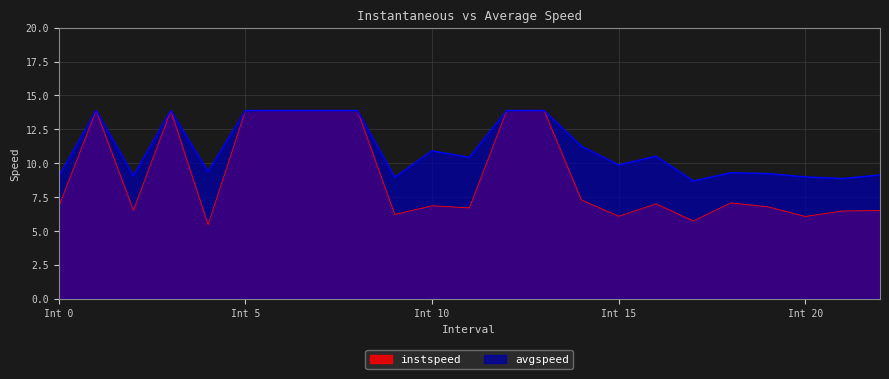

Reading left to right, what are all the values shown in this chart?

instspeed: 6.8	13.9	6.5	13.9	5.5	13.9	13.9	13.9	13.9	6.2	6.9	6.7	13.9	13.9	7.3	6.1	7.0	5.7	7.1	6.8	6.1	6.5	6.5
avgspeed: 9.0	13.9	9.1	13.9	9.4	13.9	13.9	13.9	13.9	9.0	10.9	10.4	13.9	13.9	11.3	9.9	10.5	8.7	9.3	9.2	9.0	8.9	9.1